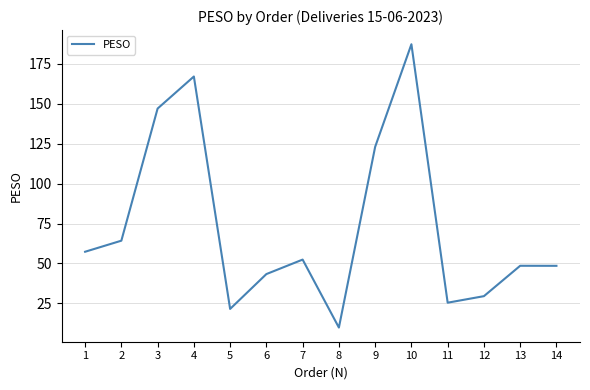

What is the difference between the second highest and minimum values?

157.2